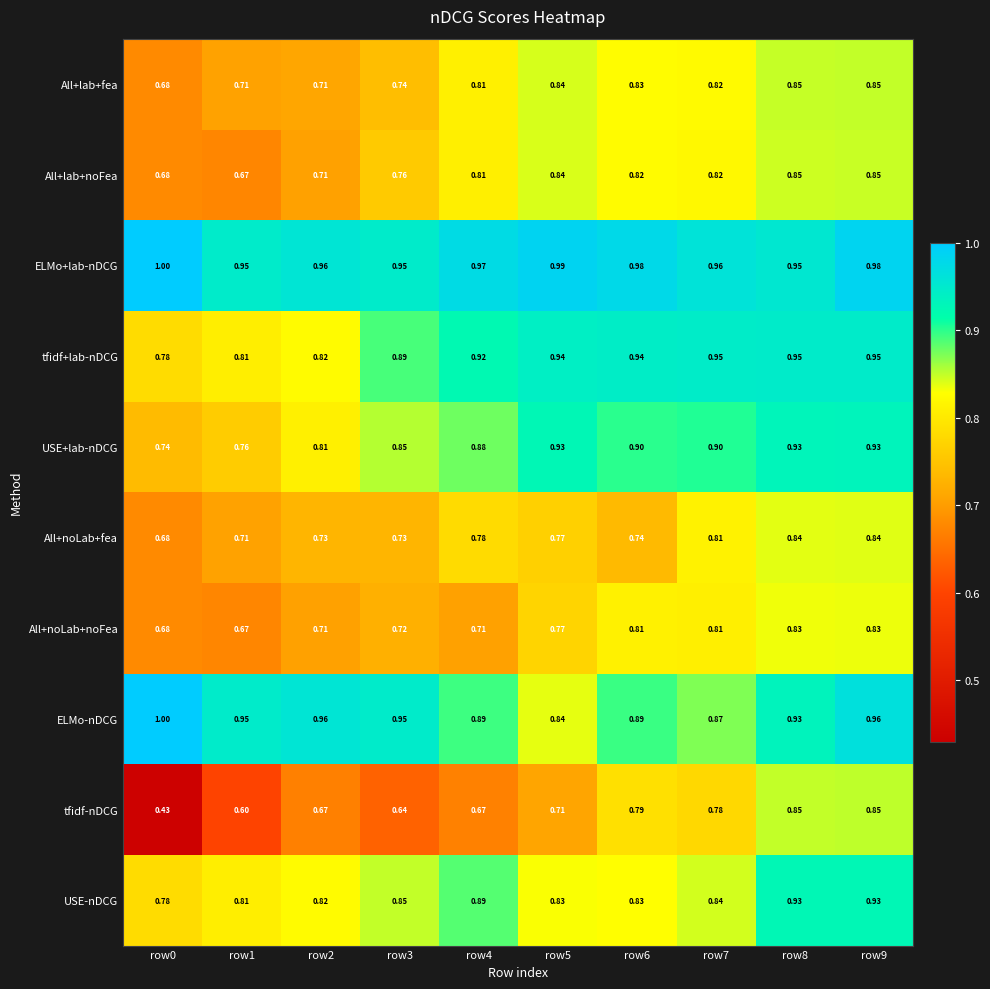

Which series changed the most between row3 and row7?

tfidf-nDCG